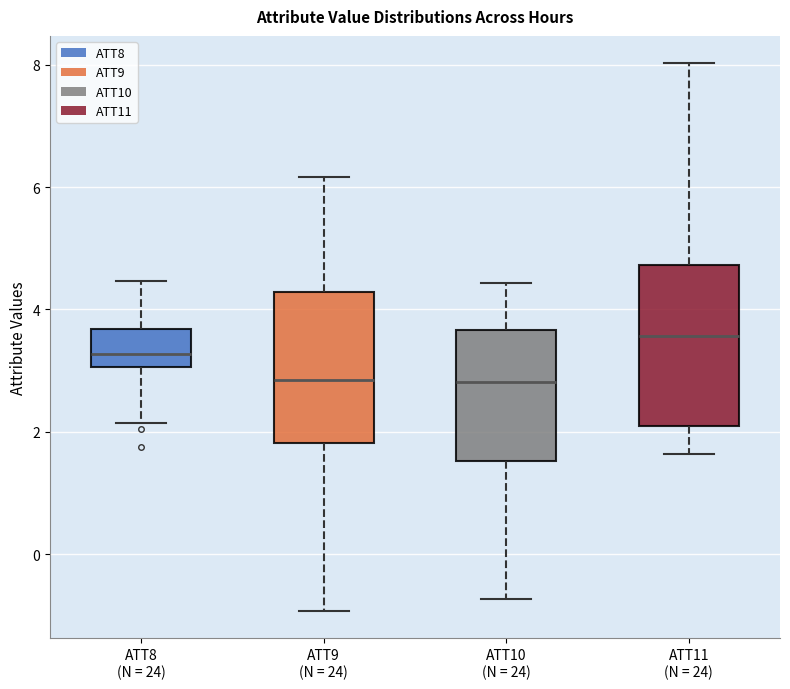

Reading left to right, transcribe this box plot: for each box, give where its median line is, the range the box spans, and where its two whiskers end, as read against the y-axis. The values are not printed on the chart, so give them approximately, as read against the axis.

ATT8 (N = 24): median 3.2, box 3.0 to 3.6, whiskers 2.2 to 4.4
ATT9 (N = 24): median 2.8, box 1.8 to 4.2, whiskers -1.0 to 6.2
ATT10 (N = 24): median 2.8, box 1.6 to 3.6, whiskers -0.8 to 4.4
ATT11 (N = 24): median 3.6, box 2.0 to 4.8, whiskers 1.6 to 8.0